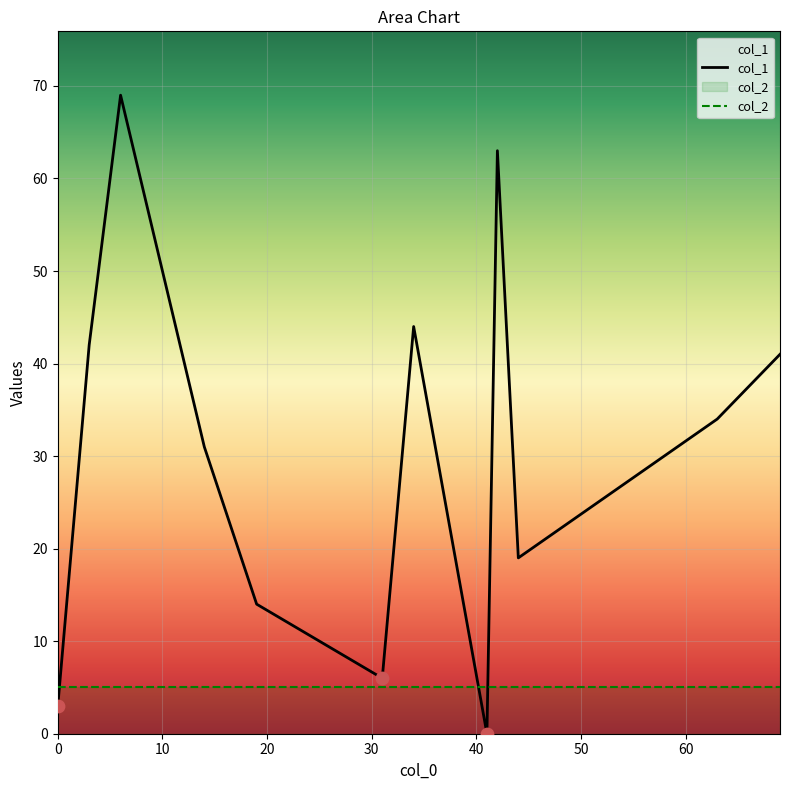

Which series has the largest total across all categories?

col_1